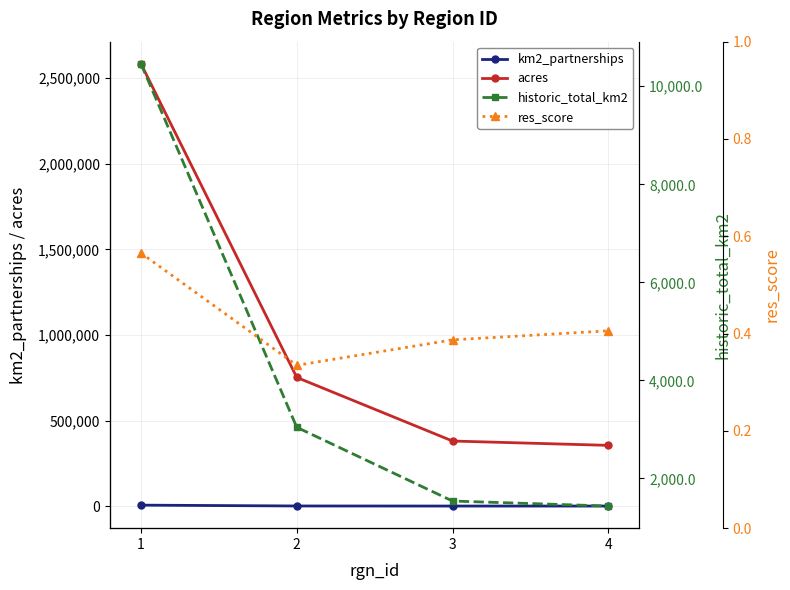

What is the sum of the km2_partnerships values at 1 and 4?

6497.0